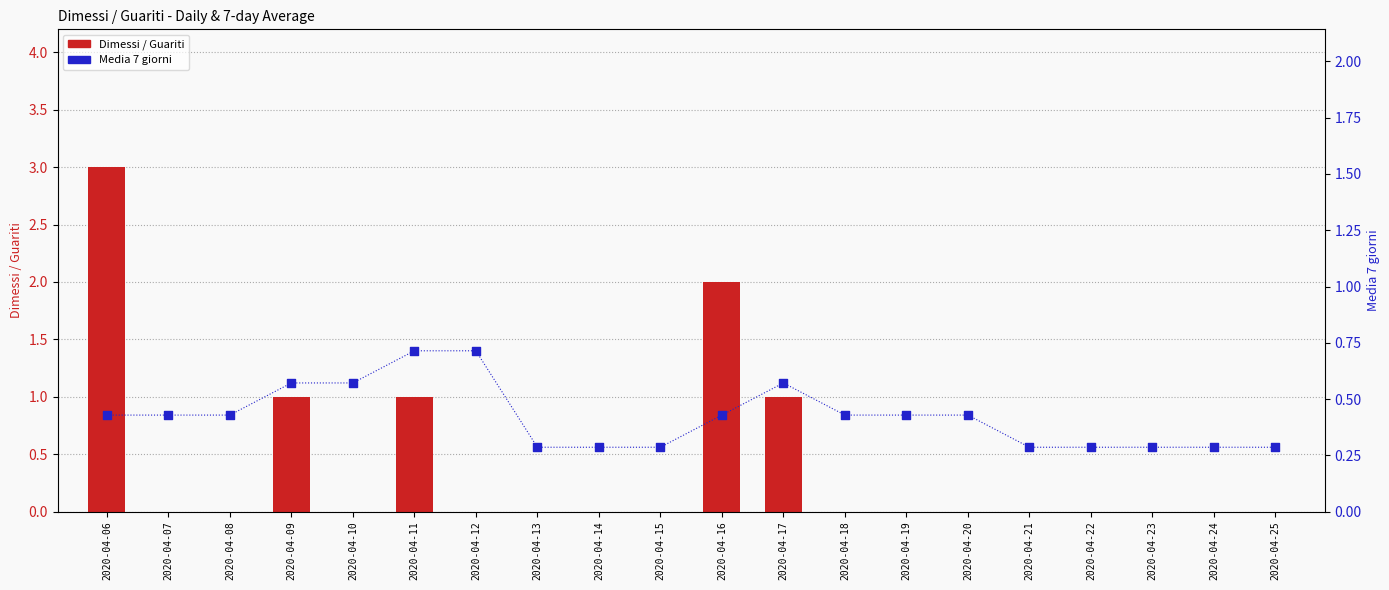

Which series reaches the maximum Y coordinate?

Dimessi / Guariti